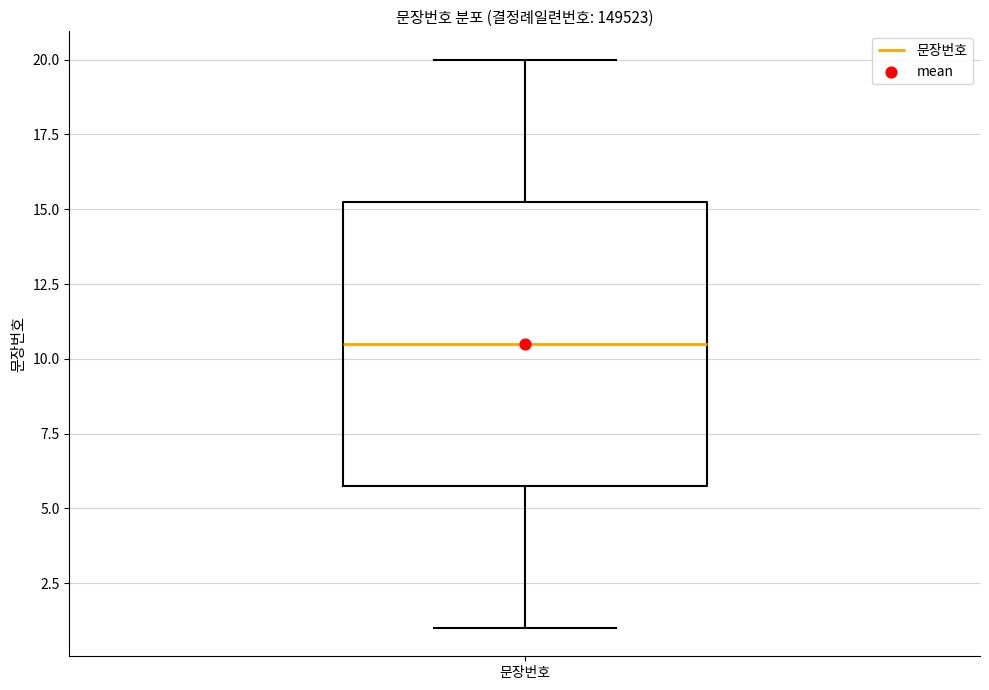

Where does the median line of the box for 문장번호 sit on the y-axis? The values are not printed on the chart, so give them approximately, as read against the axis.

10.5